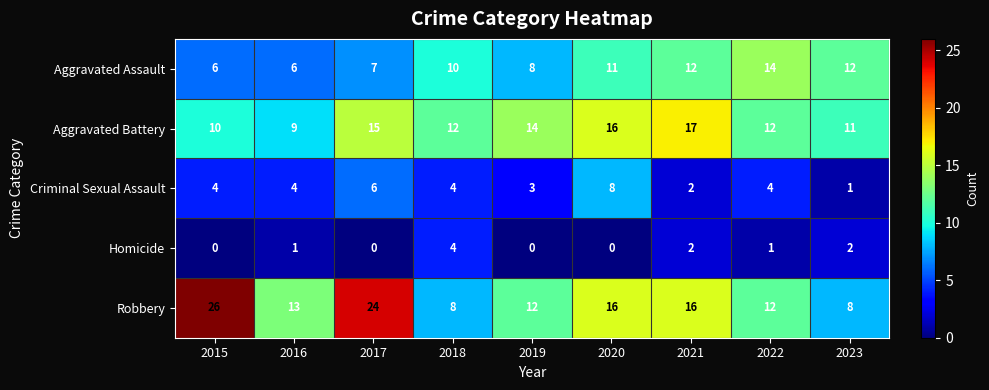

At which category does the chart reach its peak across all series?

2015